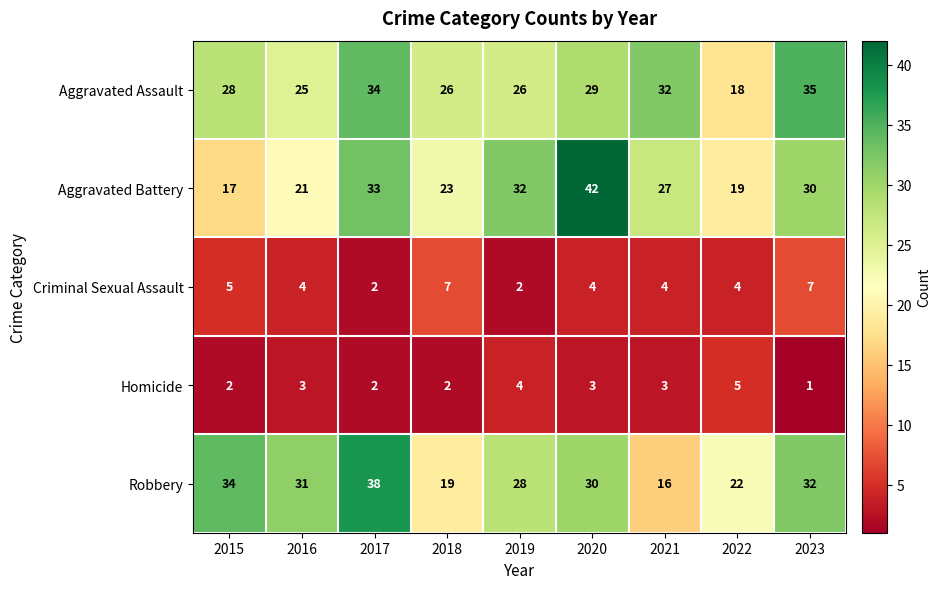

The value of Aggravated Battery at 2022 is 26. True or false?

False